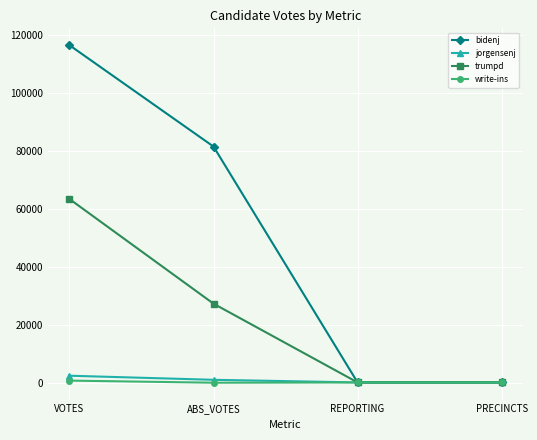

The bidenj series shows 52794 at ABS_VOTES. True or false?

False